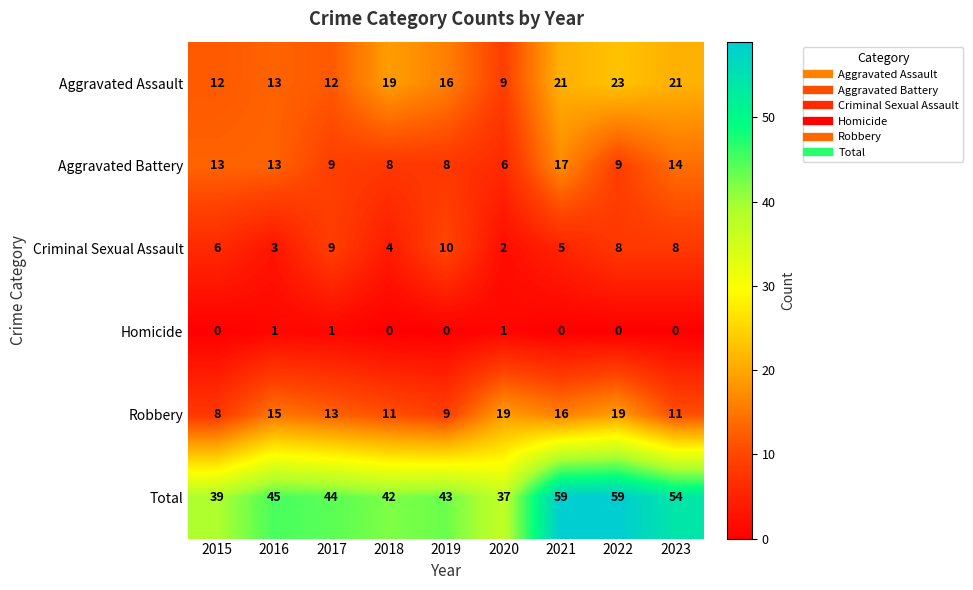

Where is Total nearest to the value 48?

2016